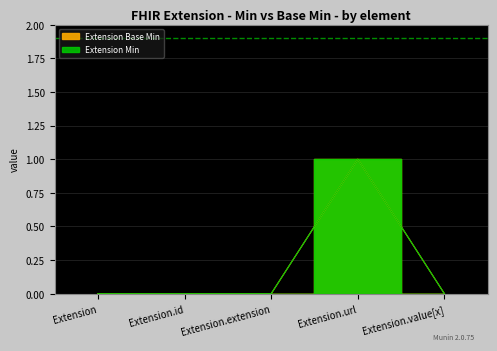

Reading left to right, extract all data points from this chart.

Extension Base Min: Extension=0	Extension.id=0	Extension.extension=0	Extension.url=1	Extension.value[x]=0
Extension Min: Extension=0	Extension.id=0	Extension.extension=0	Extension.url=1	Extension.value[x]=0